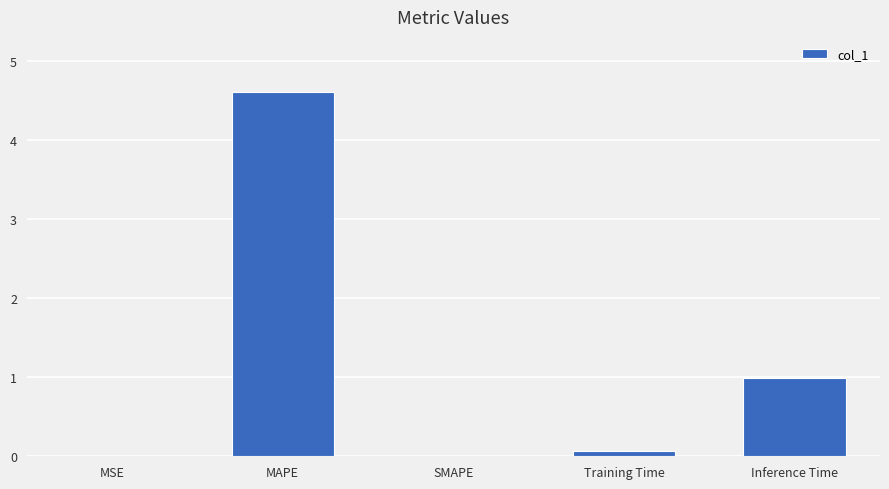

What is the sum of all values?

5.7